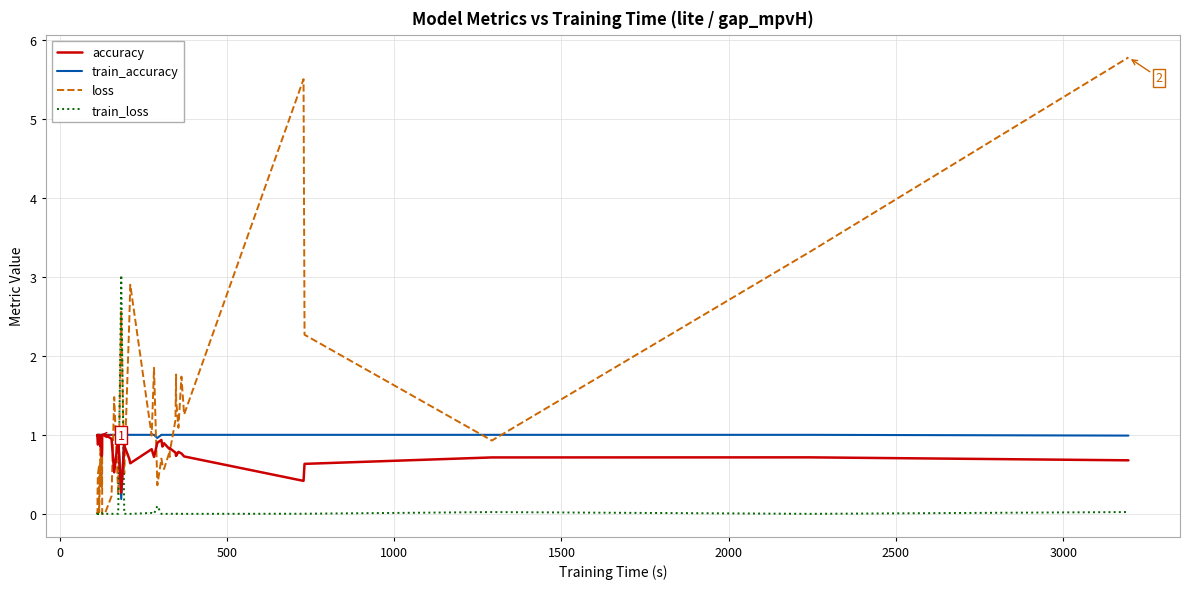

How many categories are shown in the chart?

40